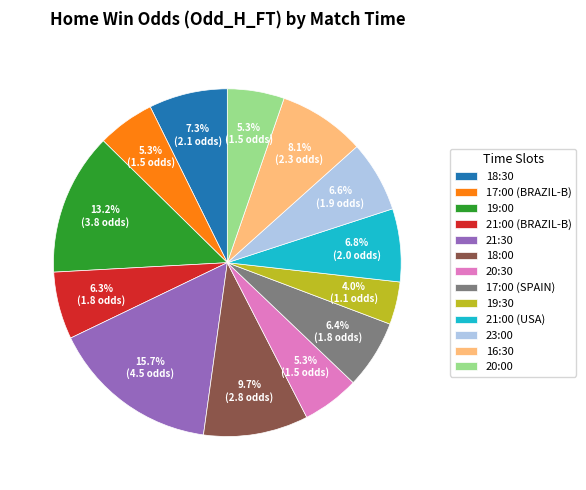

Is there a majority slice in this chart?

No